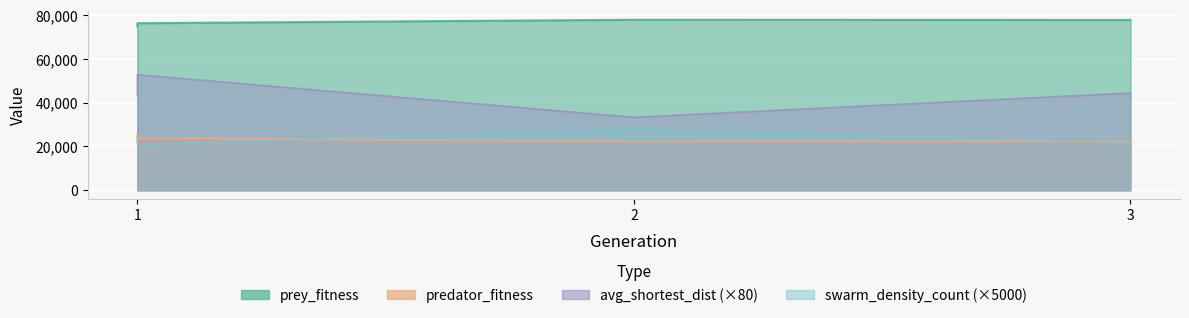

Is the value of swarm_density_count at 2 greater than the value of avg_shortest_dist at 2?

No